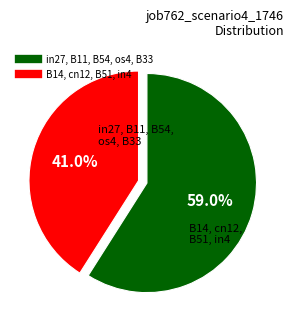

Is there a majority slice in this chart?

Yes